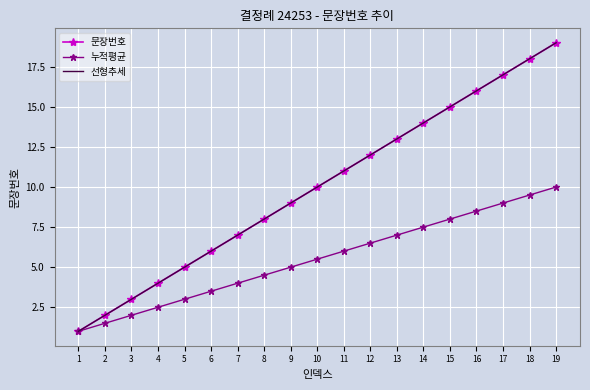

What are all the series names shown in the legend?

문장번호, 누적평균, 선형추세